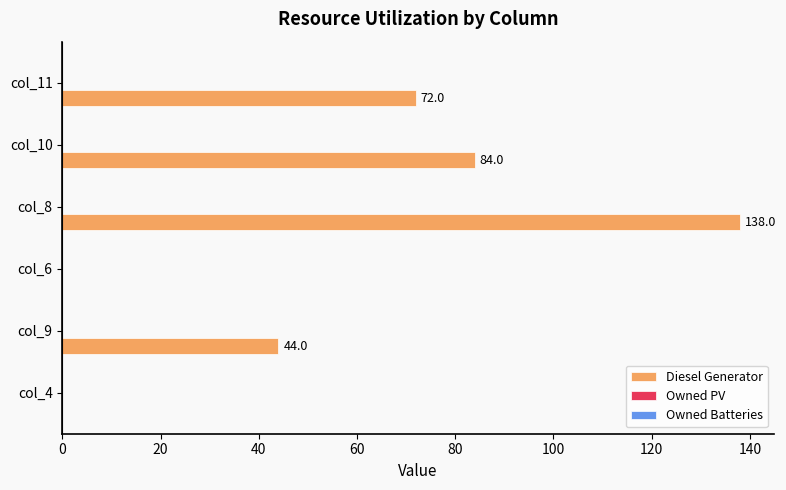

How many data points does each series have?

6